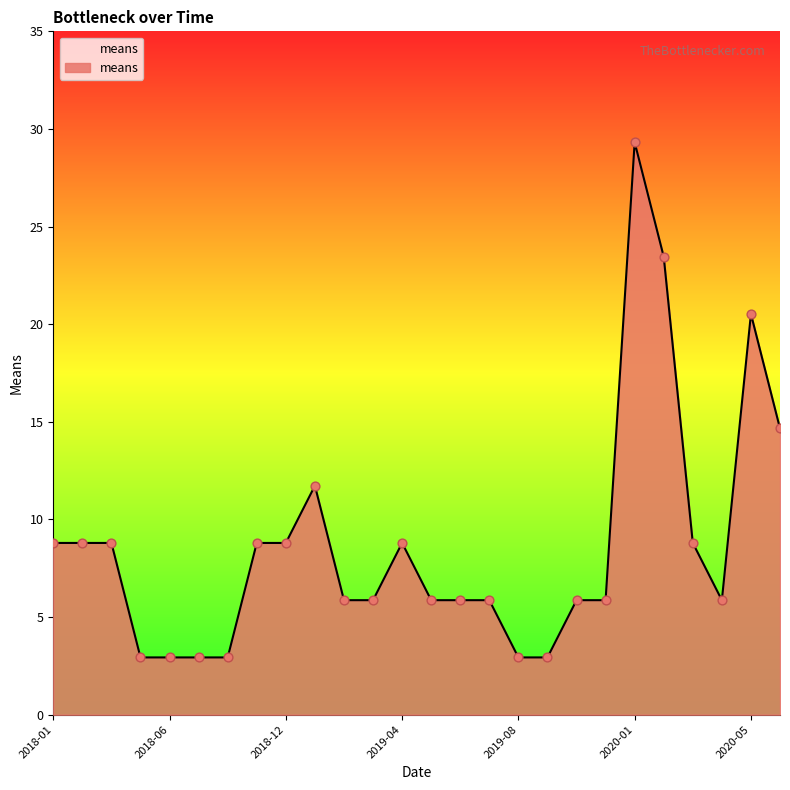

What is the greatest value displayed?

29.3